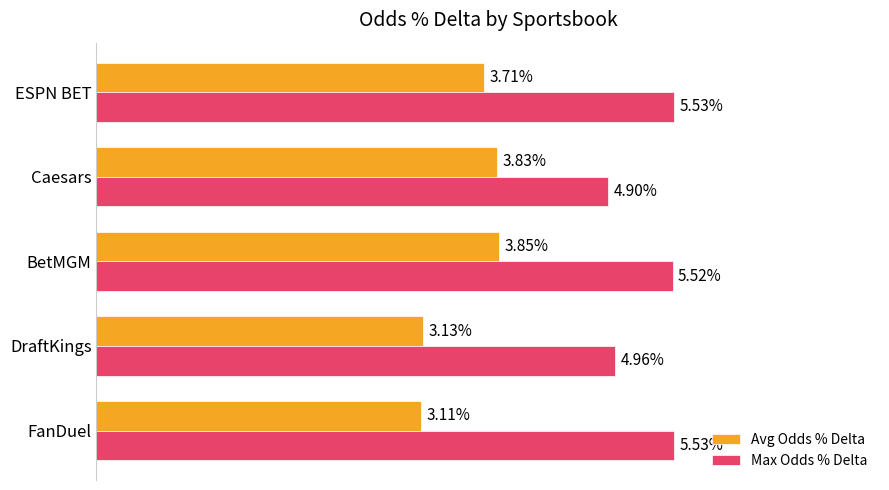

What are all the series names shown in the legend?

Avg Odds % Delta, Max Odds % Delta